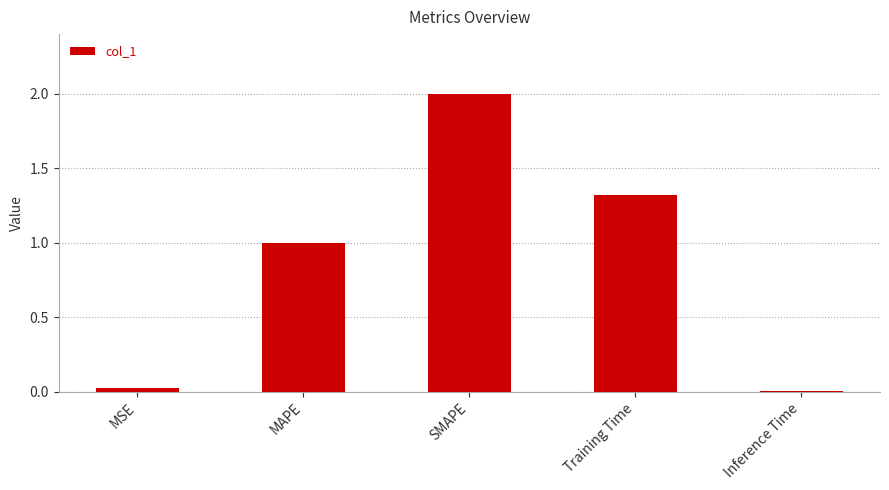

What is the value of the 2nd bar from the left?

1.0